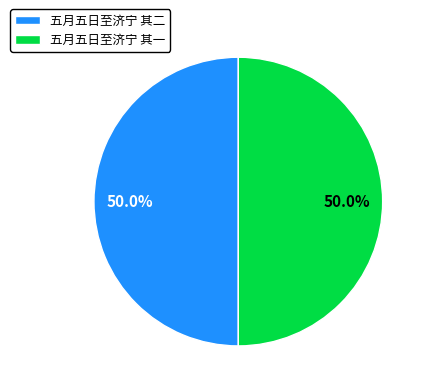

What portion of the pie excludes 五月五日至济宁 其二?

50.0%